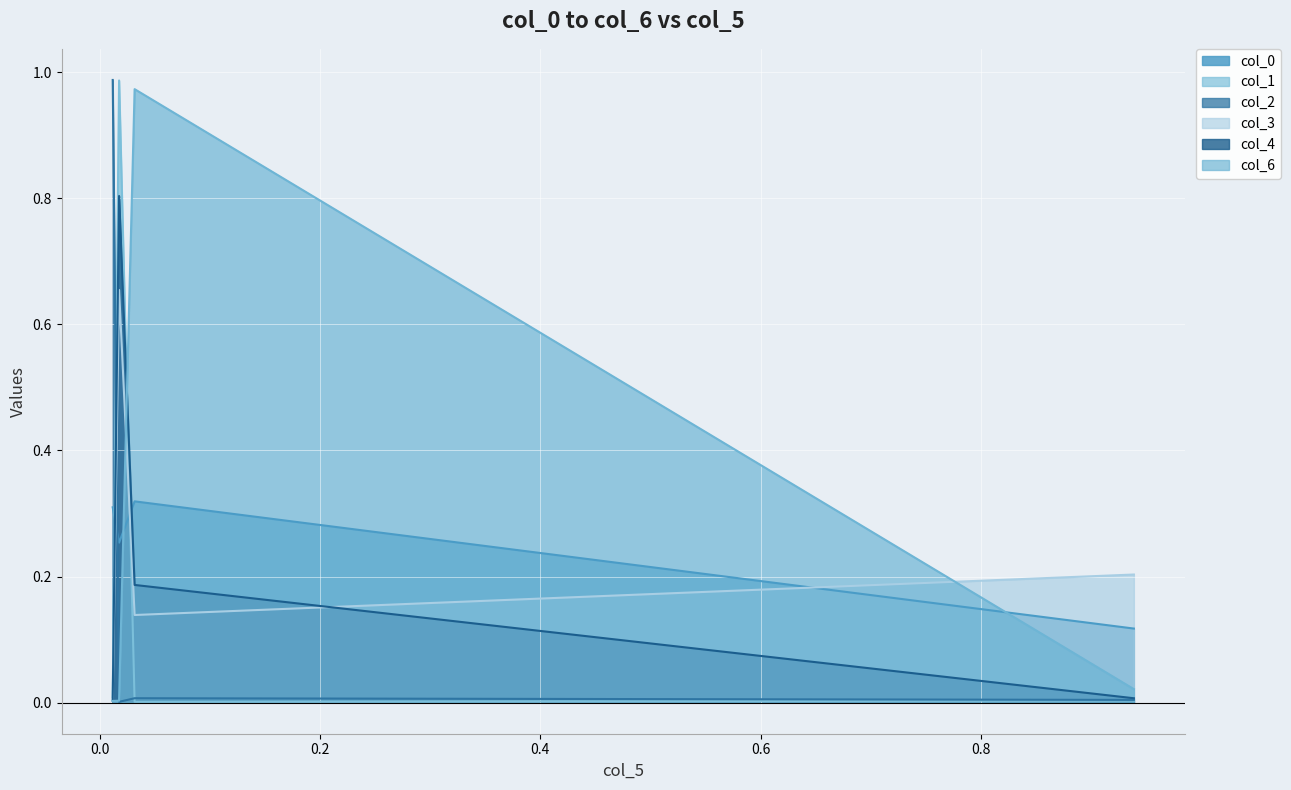

What is the difference between the maximum and second lowest values in the col_4 series?

0.8